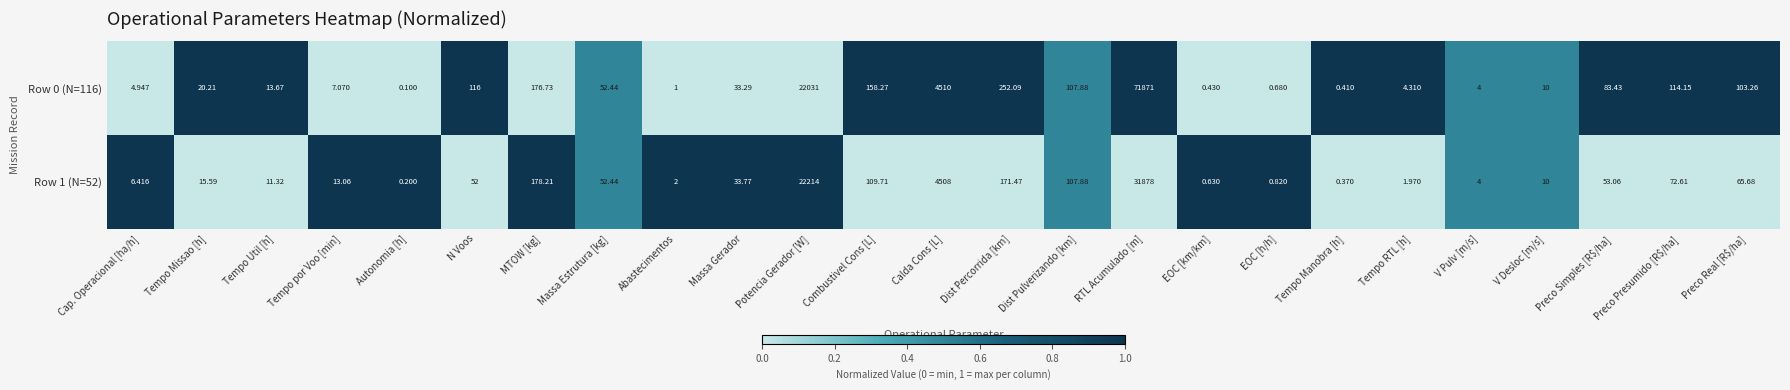

Which series has the widest spread of values?

Row 0 (N=116)